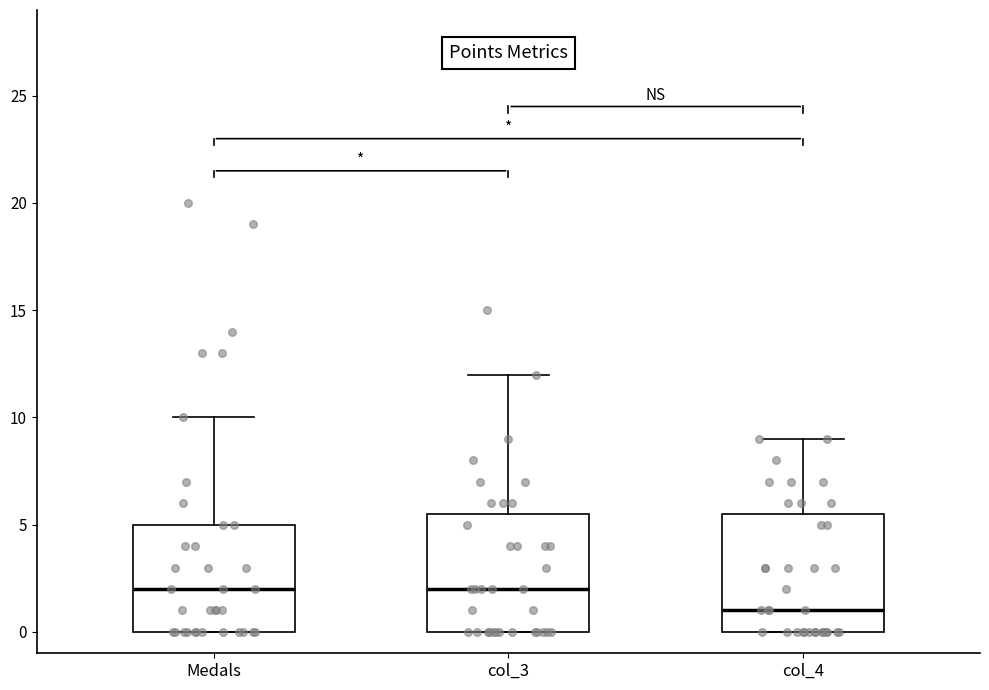

Reading left to right, transcribe this box plot: for each box, give where its median line is, the range the box spans, and where its two whiskers end, as read against the y-axis. The values are not printed on the chart, so give them approximately, as read against the axis.

Medals: median 2.0, box 0.0 to 5.0, whiskers 0.0 to 10.0
col_3: median 2.0, box 0.0 to 5.5, whiskers 0.0 to 12.0
col_4: median 1.0, box 0.0 to 5.5, whiskers 0.0 to 9.0